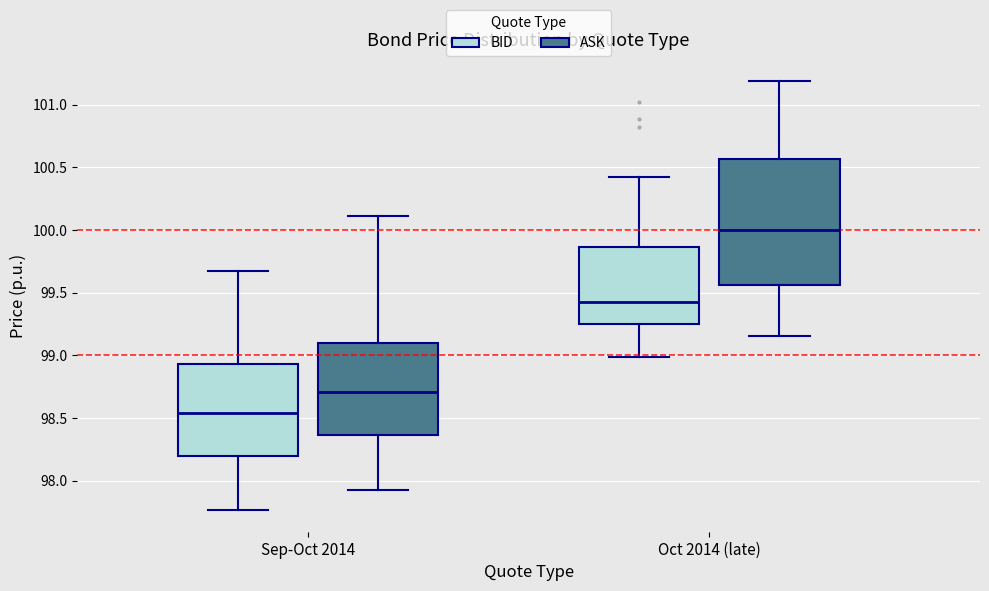

Reading left to right, read every box against the y-axis: the position of its median line, the range the box covers, and the ends of its whiskers. The values are not printed on the chart, so give them approximately, as read against the axis.

Sep-Oct 2014 (BID): median 98.55, box 98.20 to 98.95, whiskers 97.75 to 99.65
Sep-Oct 2014 (ASK): median 98.70, box 98.35 to 99.10, whiskers 97.95 to 100.10
Oct 2014 (late) (BID): median 99.40, box 99.25 to 99.85, whiskers 99.00 to 100.45
Oct 2014 (late) (ASK): median 100.00, box 99.55 to 100.55, whiskers 99.15 to 101.20